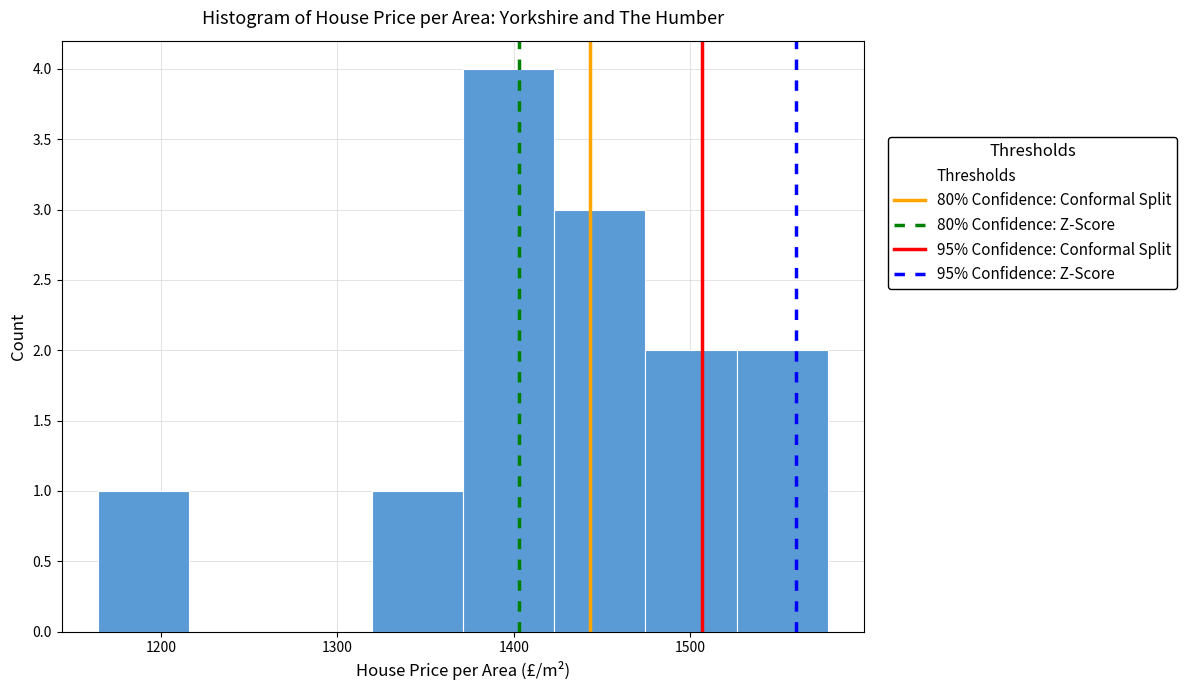

Reading left to right, transcribe this chart: for each bar, give the range it covers on the x-axis and its height. Neither the bar edges nor the heights are printed on the chart, so give them approximately, as read against the axes.

1160 to 1220: 1
1220 to 1270: 0
1270 to 1320: 0
1320 to 1370: 1
1370 to 1420: 4
1420 to 1470: 3
1470 to 1530: 2
1530 to 1580: 2